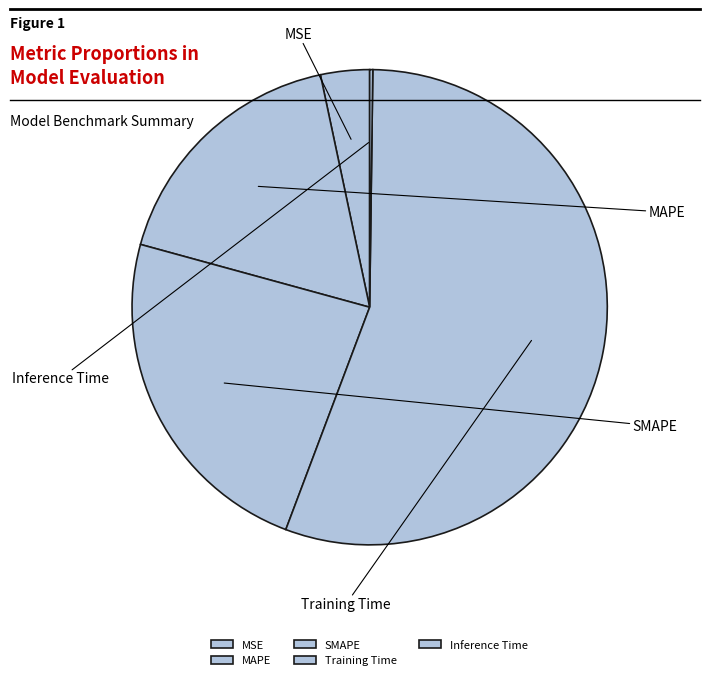

Is there a majority slice in this chart?

Yes